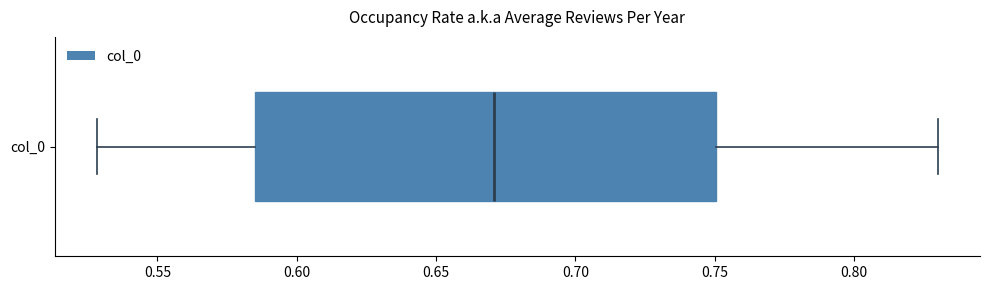

Transcribe this box plot: give where the median line is, the range the box spans, and where the two whiskers end, as read against the x-axis. The values are not printed on the chart, so give them approximately, as read against the axis.

median 0.670, box 0.585 to 0.750, whiskers 0.530 to 0.830